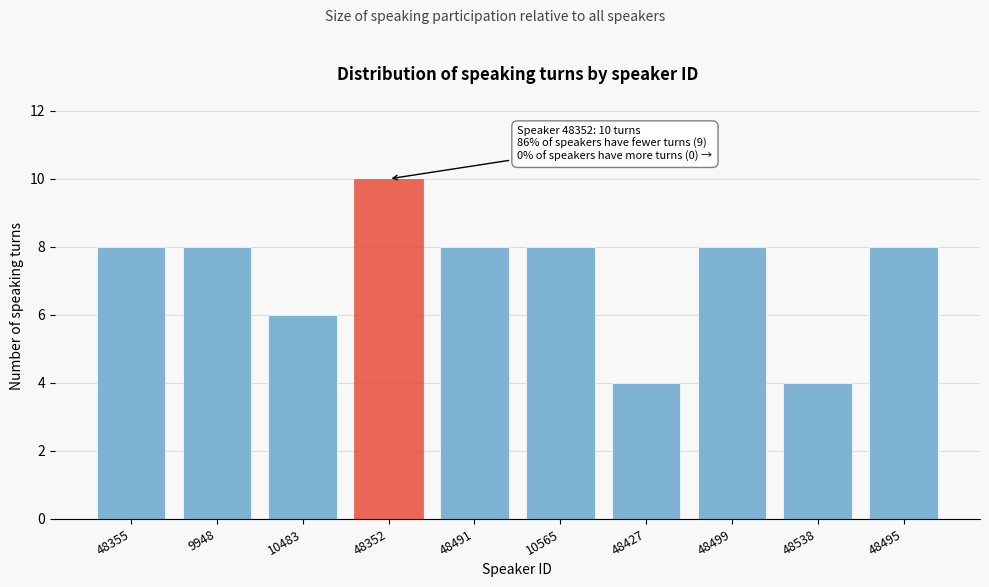

Reading right to left, extract all data points from this chart.

48495=8	48538=4	48499=8	48427=4	10565=8	48491=8	48352=10	10483=6	9948=8	48355=8